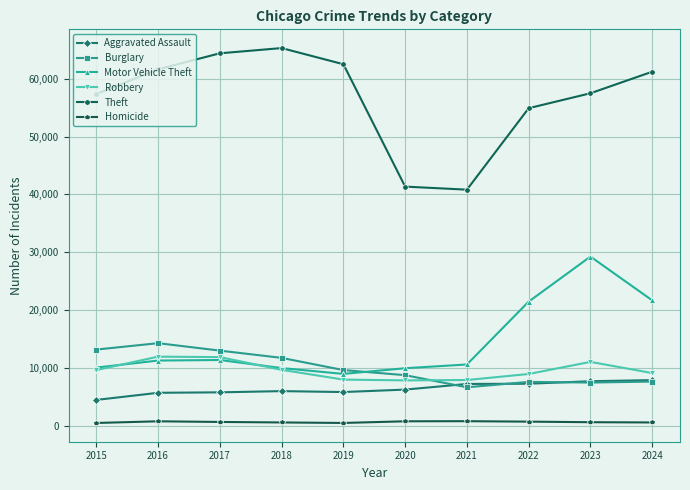

How many distinct data groups are displayed?

6